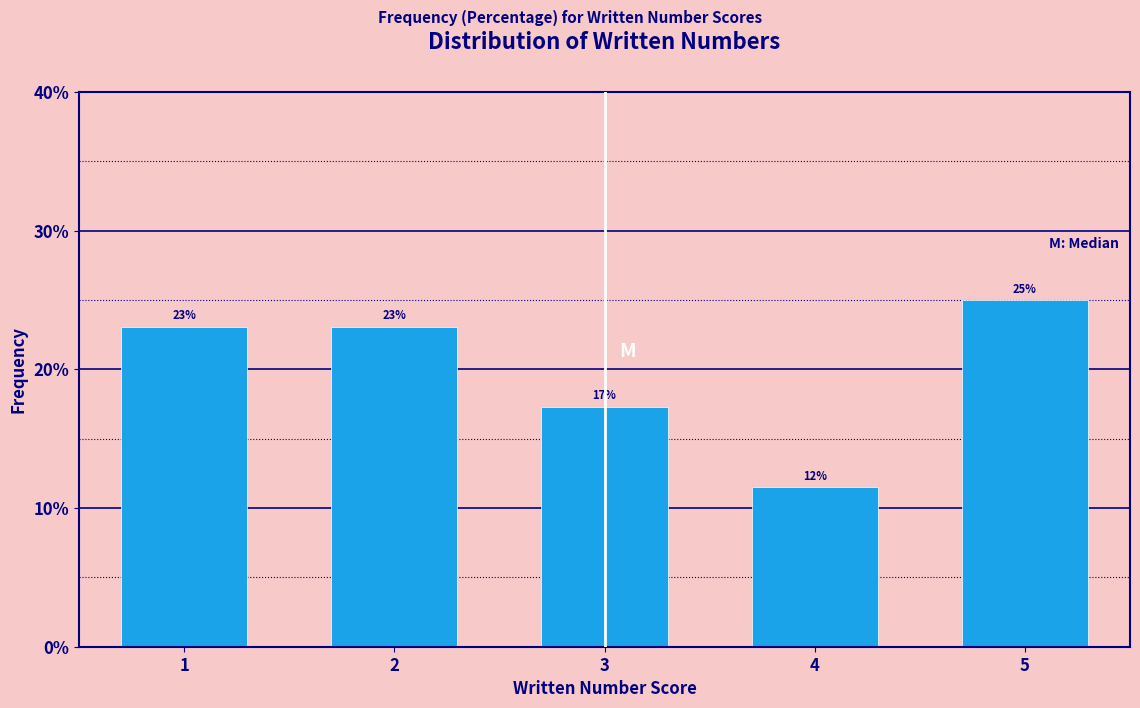

The chart shows a value of 23.1 at 1. True or false?

True